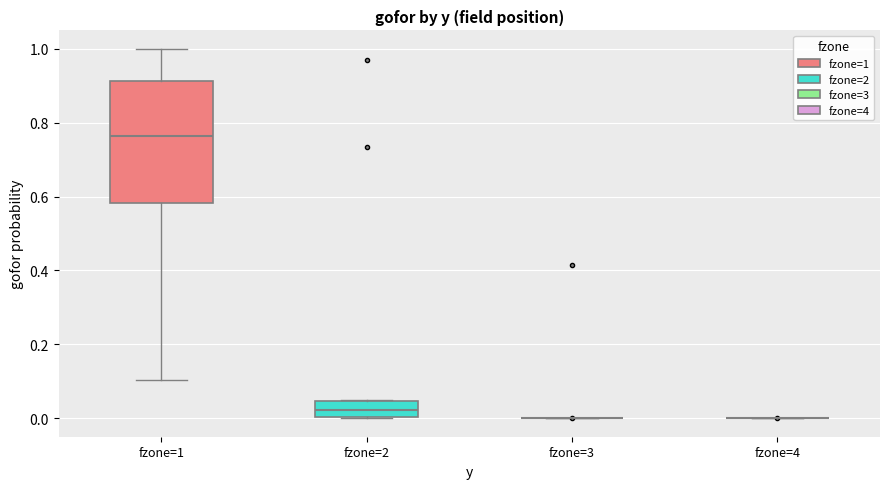

Reading left to right, read every box against the y-axis: the position of its median line, the range the box covers, and the ends of its whiskers. The values are not printed on the chart, so give them approximately, as read against the axis.

fzone=1: median 0.76, box 0.58 to 0.92, whiskers 0.10 to 1.00
fzone=2: median 0.02, box 0.00 to 0.04, whiskers 0.00 to 0.04
fzone=3: box collapsed to a line at 0.00, whiskers 0.00 to 0.00
fzone=4: box collapsed to a line at 0.00, whiskers 0.00 to 0.00